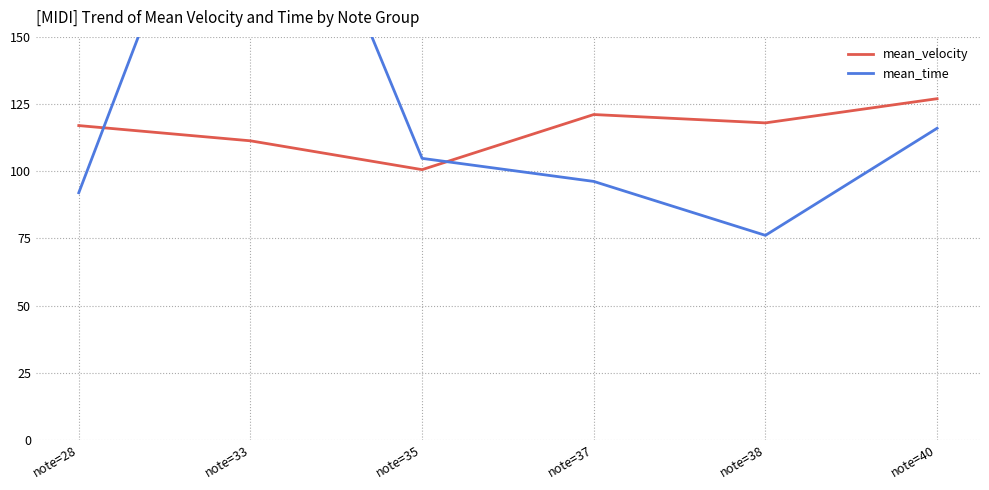

How many interior local peaks does the mean_time series have?

1